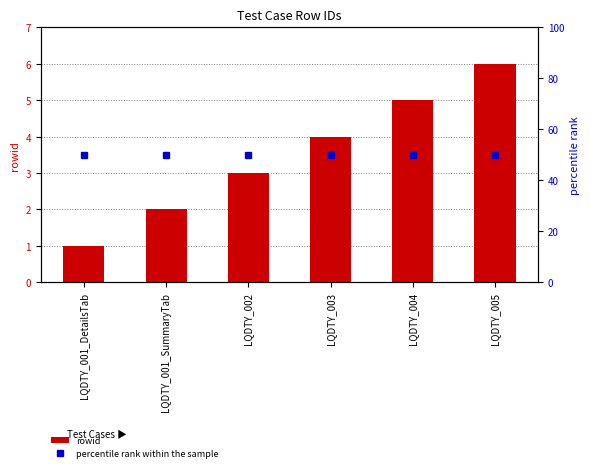

Which series has the largest total across all categories?

percentile rank within the sample